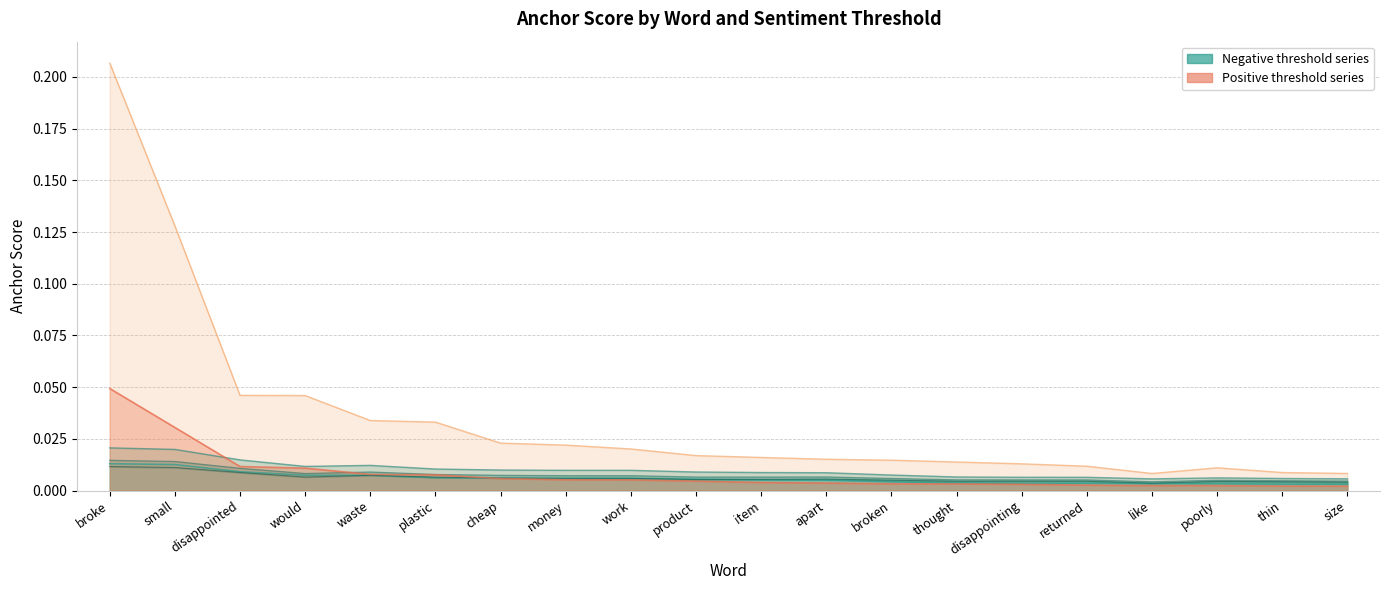

How many 0.95-negative (anchor score) values are between 0 and 1?

20